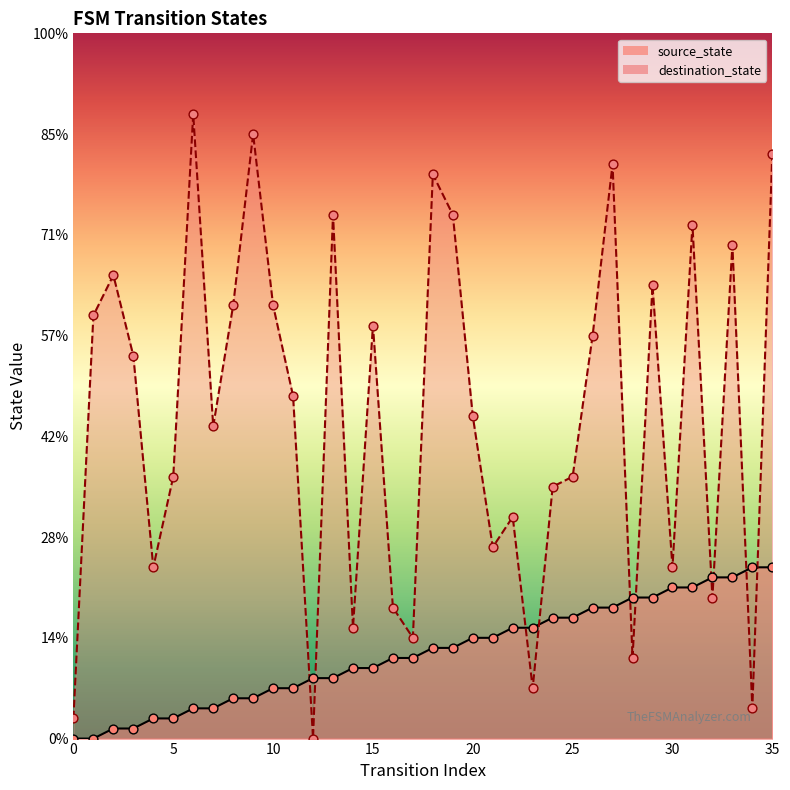

Which series has the widest spread of Y values?

destination_state